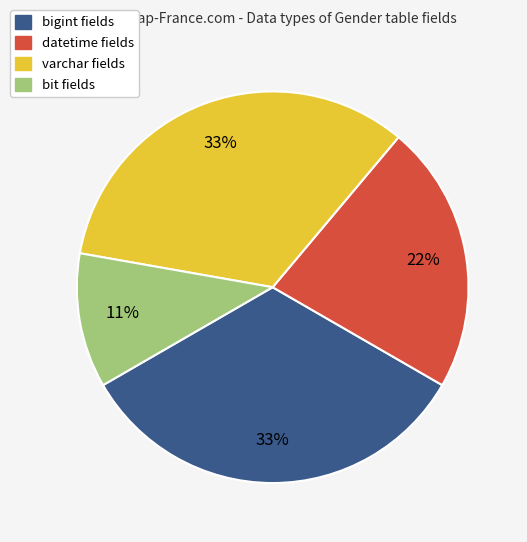

Does any single category account for the majority?

No